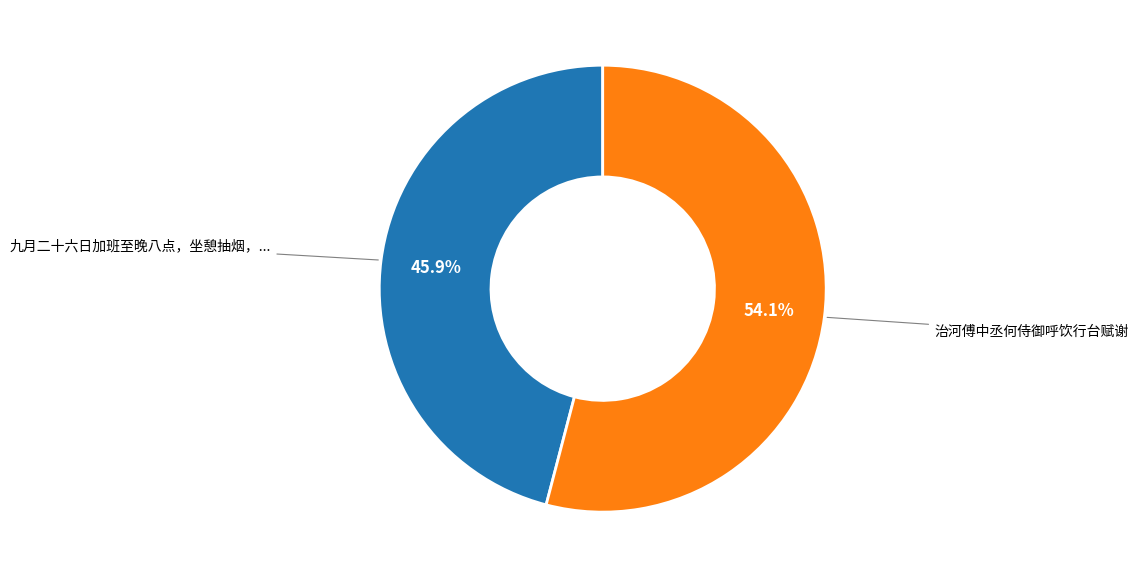

Count the number of slices in the pie.

2